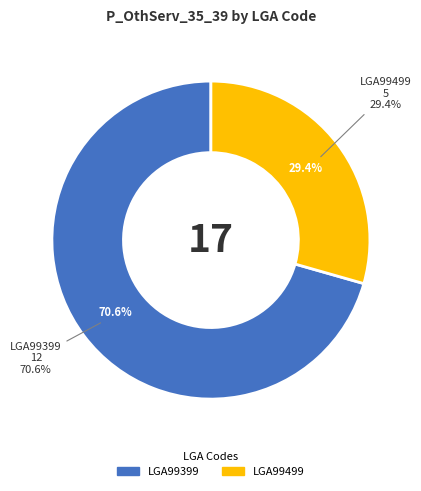

Between LGA99499 and LGA99399, which is larger?

LGA99399